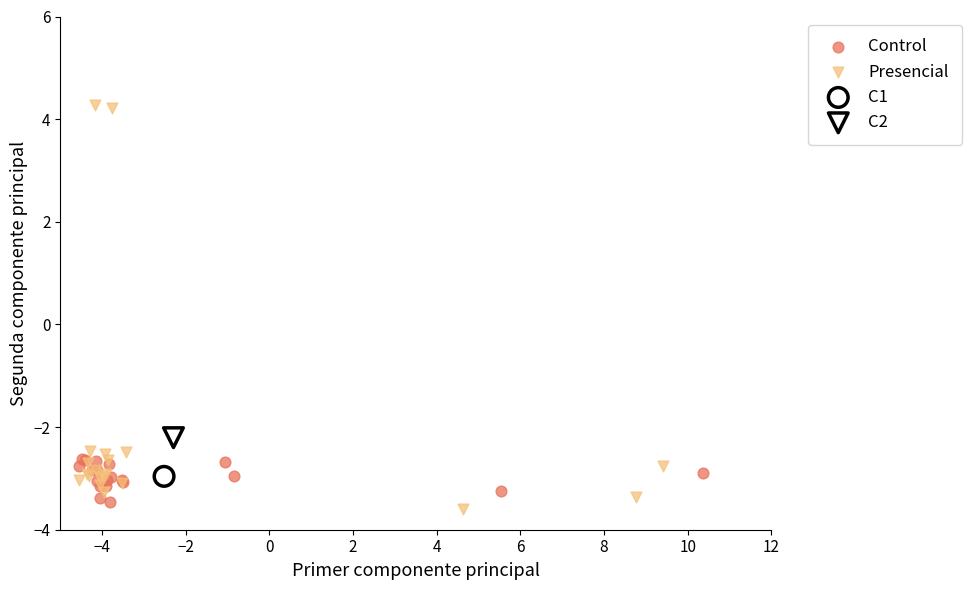

What are all the series names shown in the legend?

Control, Presencial, C1, C2